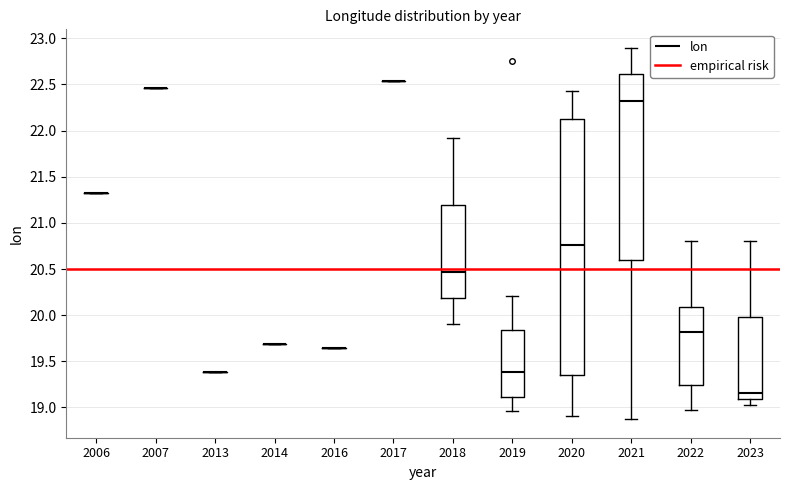

Reading left to right, transcribe this box plot: for each box, give where its median line is, the range the box spans, and where its two whiskers end, as read against the y-axis. The values are not printed on the chart, so give them approximately, as read against the axis.

2006: box collapsed to a line at 21.30, whiskers 21.30 to 21.30
2007: box collapsed to a line at 22.45, whiskers 22.45 to 22.45
2013: box collapsed to a line at 19.40, whiskers 19.40 to 19.40
2014: box collapsed to a line at 19.70, whiskers 19.70 to 19.70
2016: box collapsed to a line at 19.65, whiskers 19.65 to 19.65
2017: box collapsed to a line at 22.55, whiskers 22.55 to 22.55
2018: median 20.45, box 20.20 to 21.20, whiskers 19.90 to 21.90
2019: median 19.40, box 19.10 to 19.85, whiskers 18.95 to 20.20
2020: median 20.75, box 19.35 to 22.10, whiskers 18.90 to 22.45
2021: median 22.30, box 20.60 to 22.60, whiskers 18.85 to 22.90
2022: median 19.80, box 19.25 to 20.10, whiskers 18.95 to 20.80
2023: median 19.15, box 19.10 to 20.00, whiskers 19.00 to 20.80